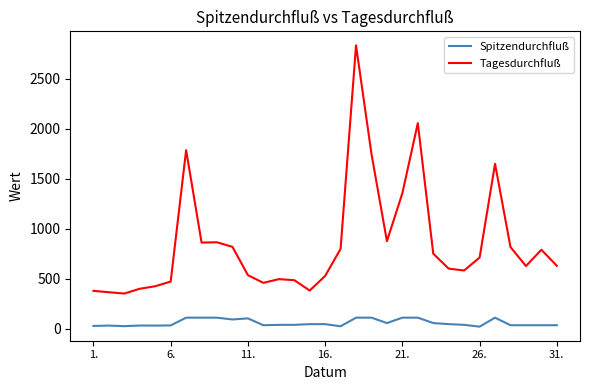

What is the maximum value shown in the chart?

2836.0